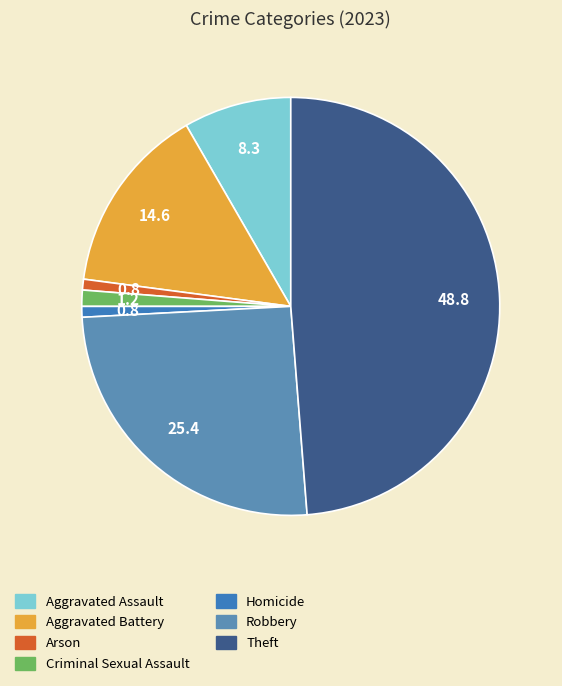

How many segments does this pie chart have?

7